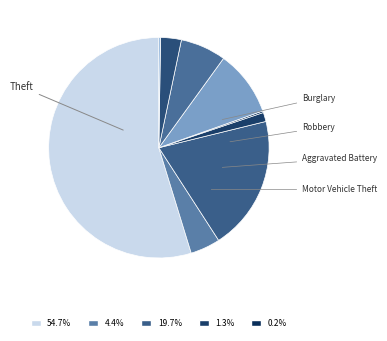

To the nearest percent, what is the average slice percentage?

11%